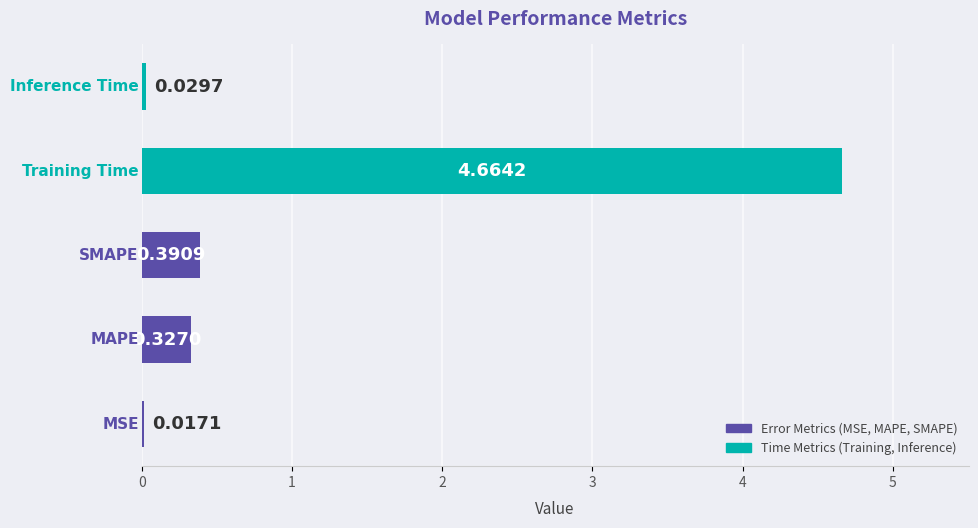

What is the average value?

1.1